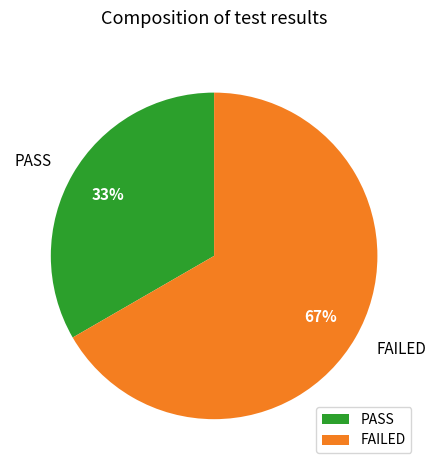

Is there any slice that represents more than half of the pie?

Yes